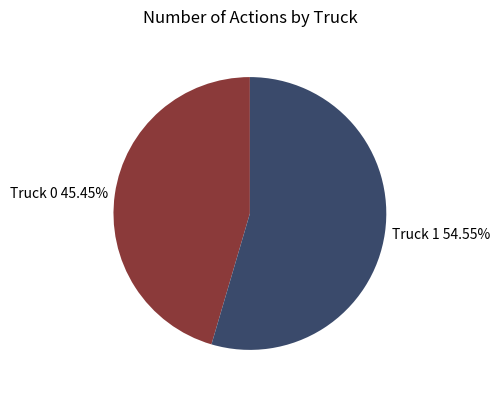

To the nearest percent, what is the combined percentage of Truck 1 and Truck 0?

100%